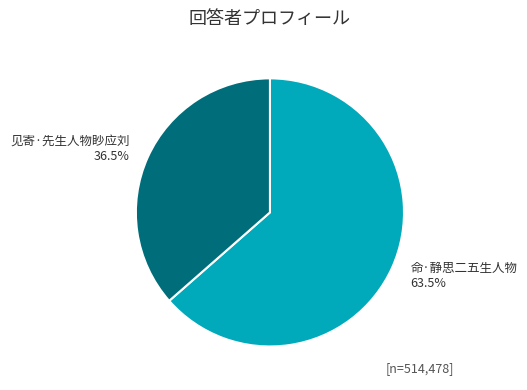

Does 命·静思二五生人物 account for over 50% of the chart?

Yes